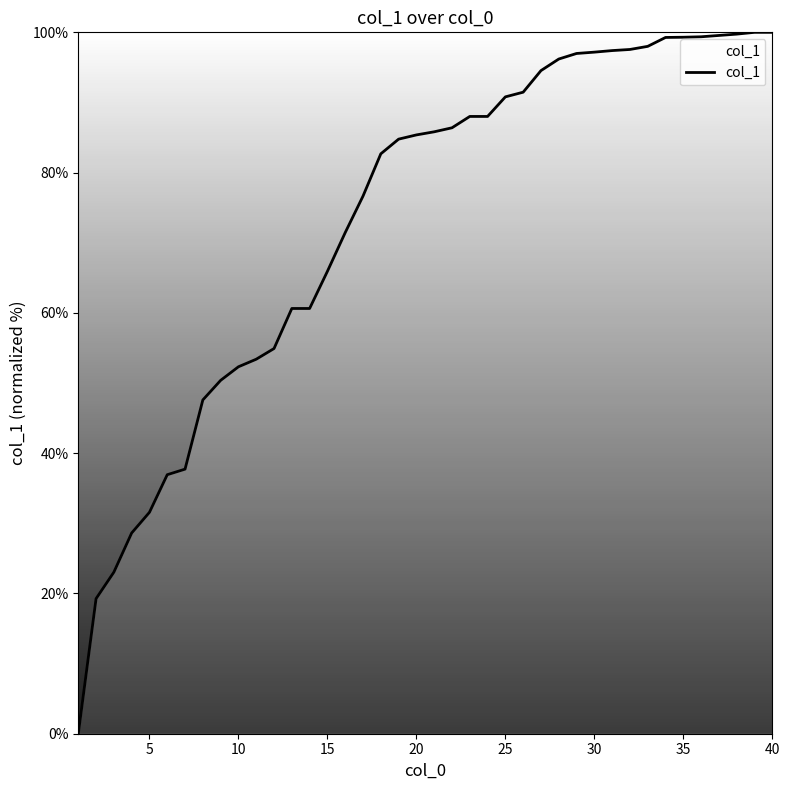

What is the difference between the maximum and minimum values?

100.0